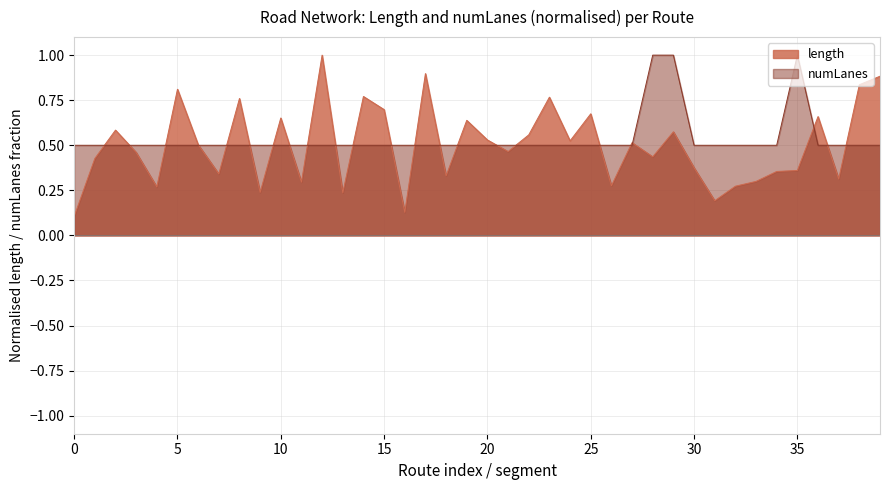

The value of numLanes at 27 is 0.5. True or false?

True